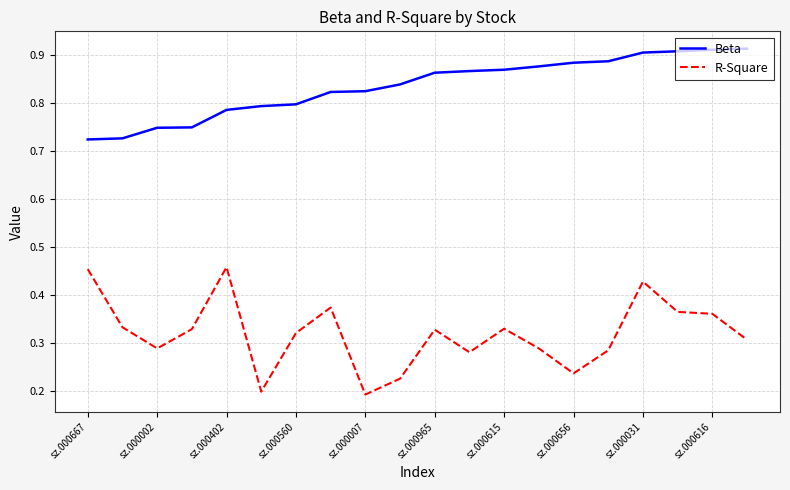

Rank the series by their average value, from lowest to highest.

R-Square, Beta